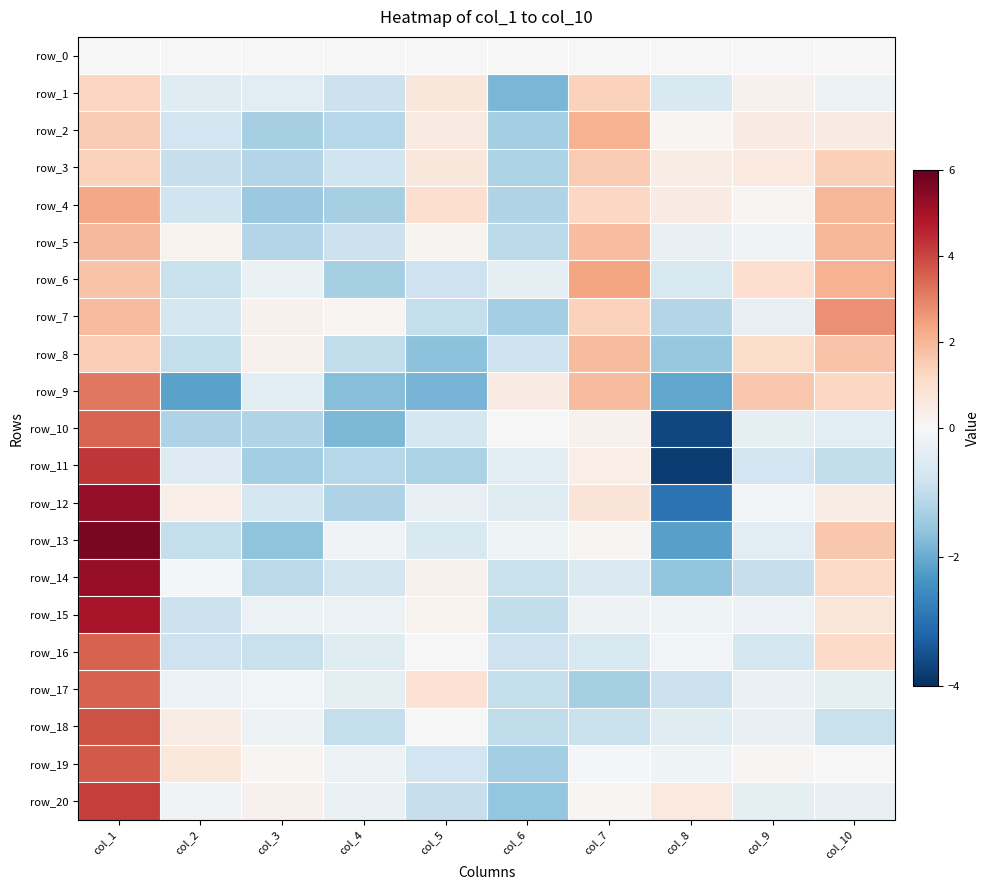

Which series has the largest total across all categories?

row_15